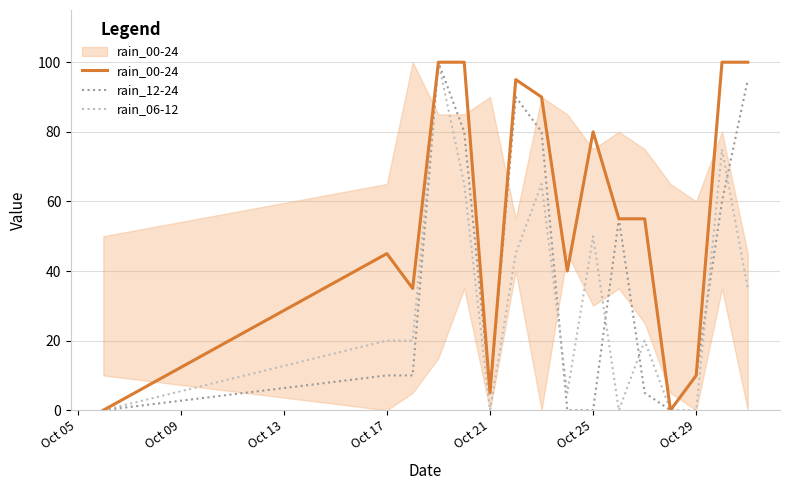

List the series in order of their overall mean, lowest first.

rain_06-12, rain_12-24, rain_00-24